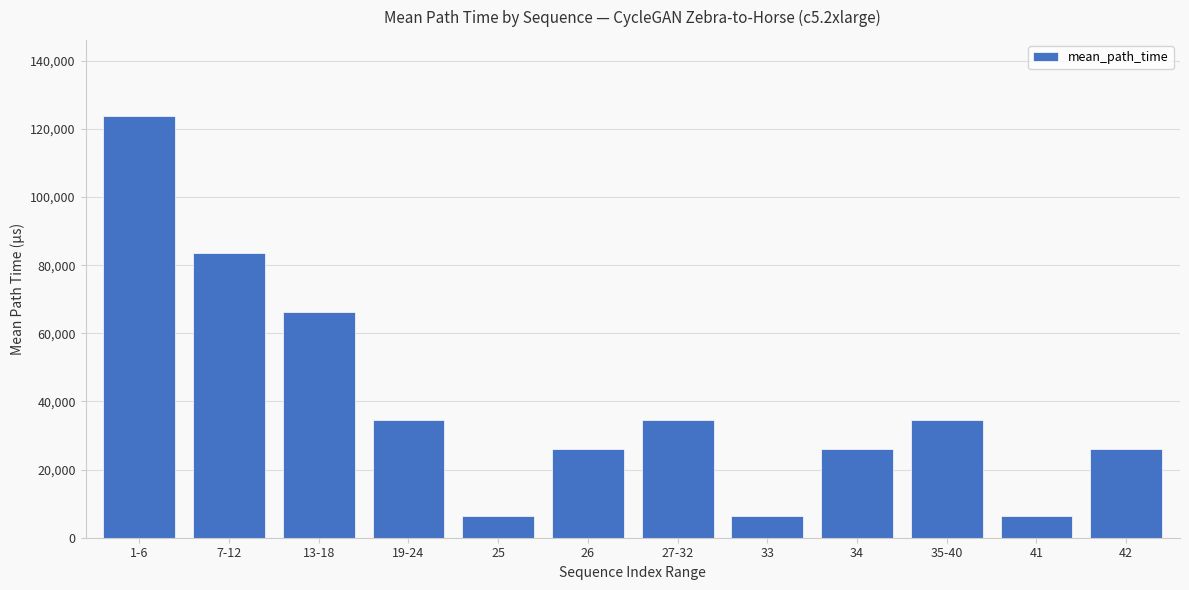

What is the label of the 11th bar from the right?

7-12